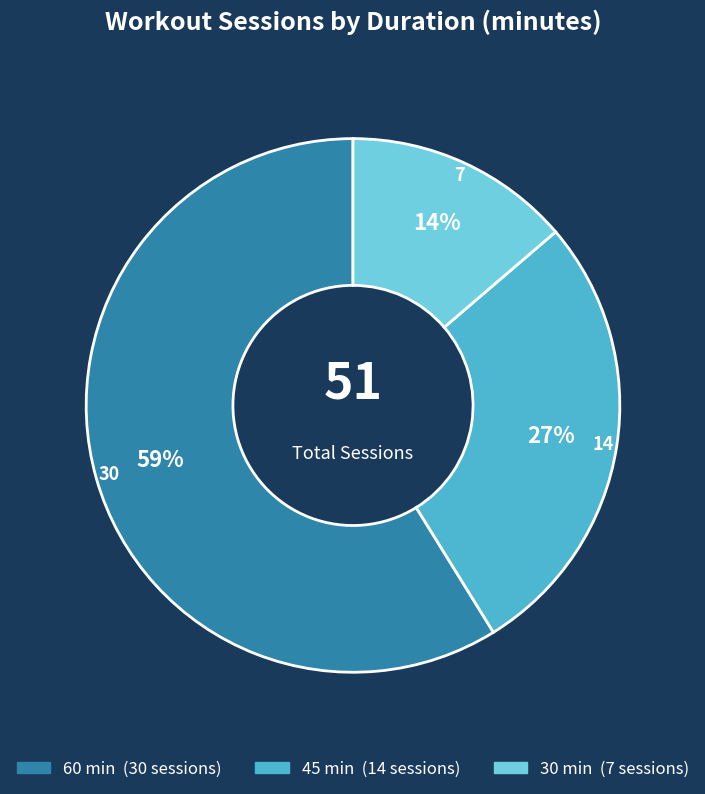

To the nearest percent, what is the combined percentage of 45 and 60?

86%